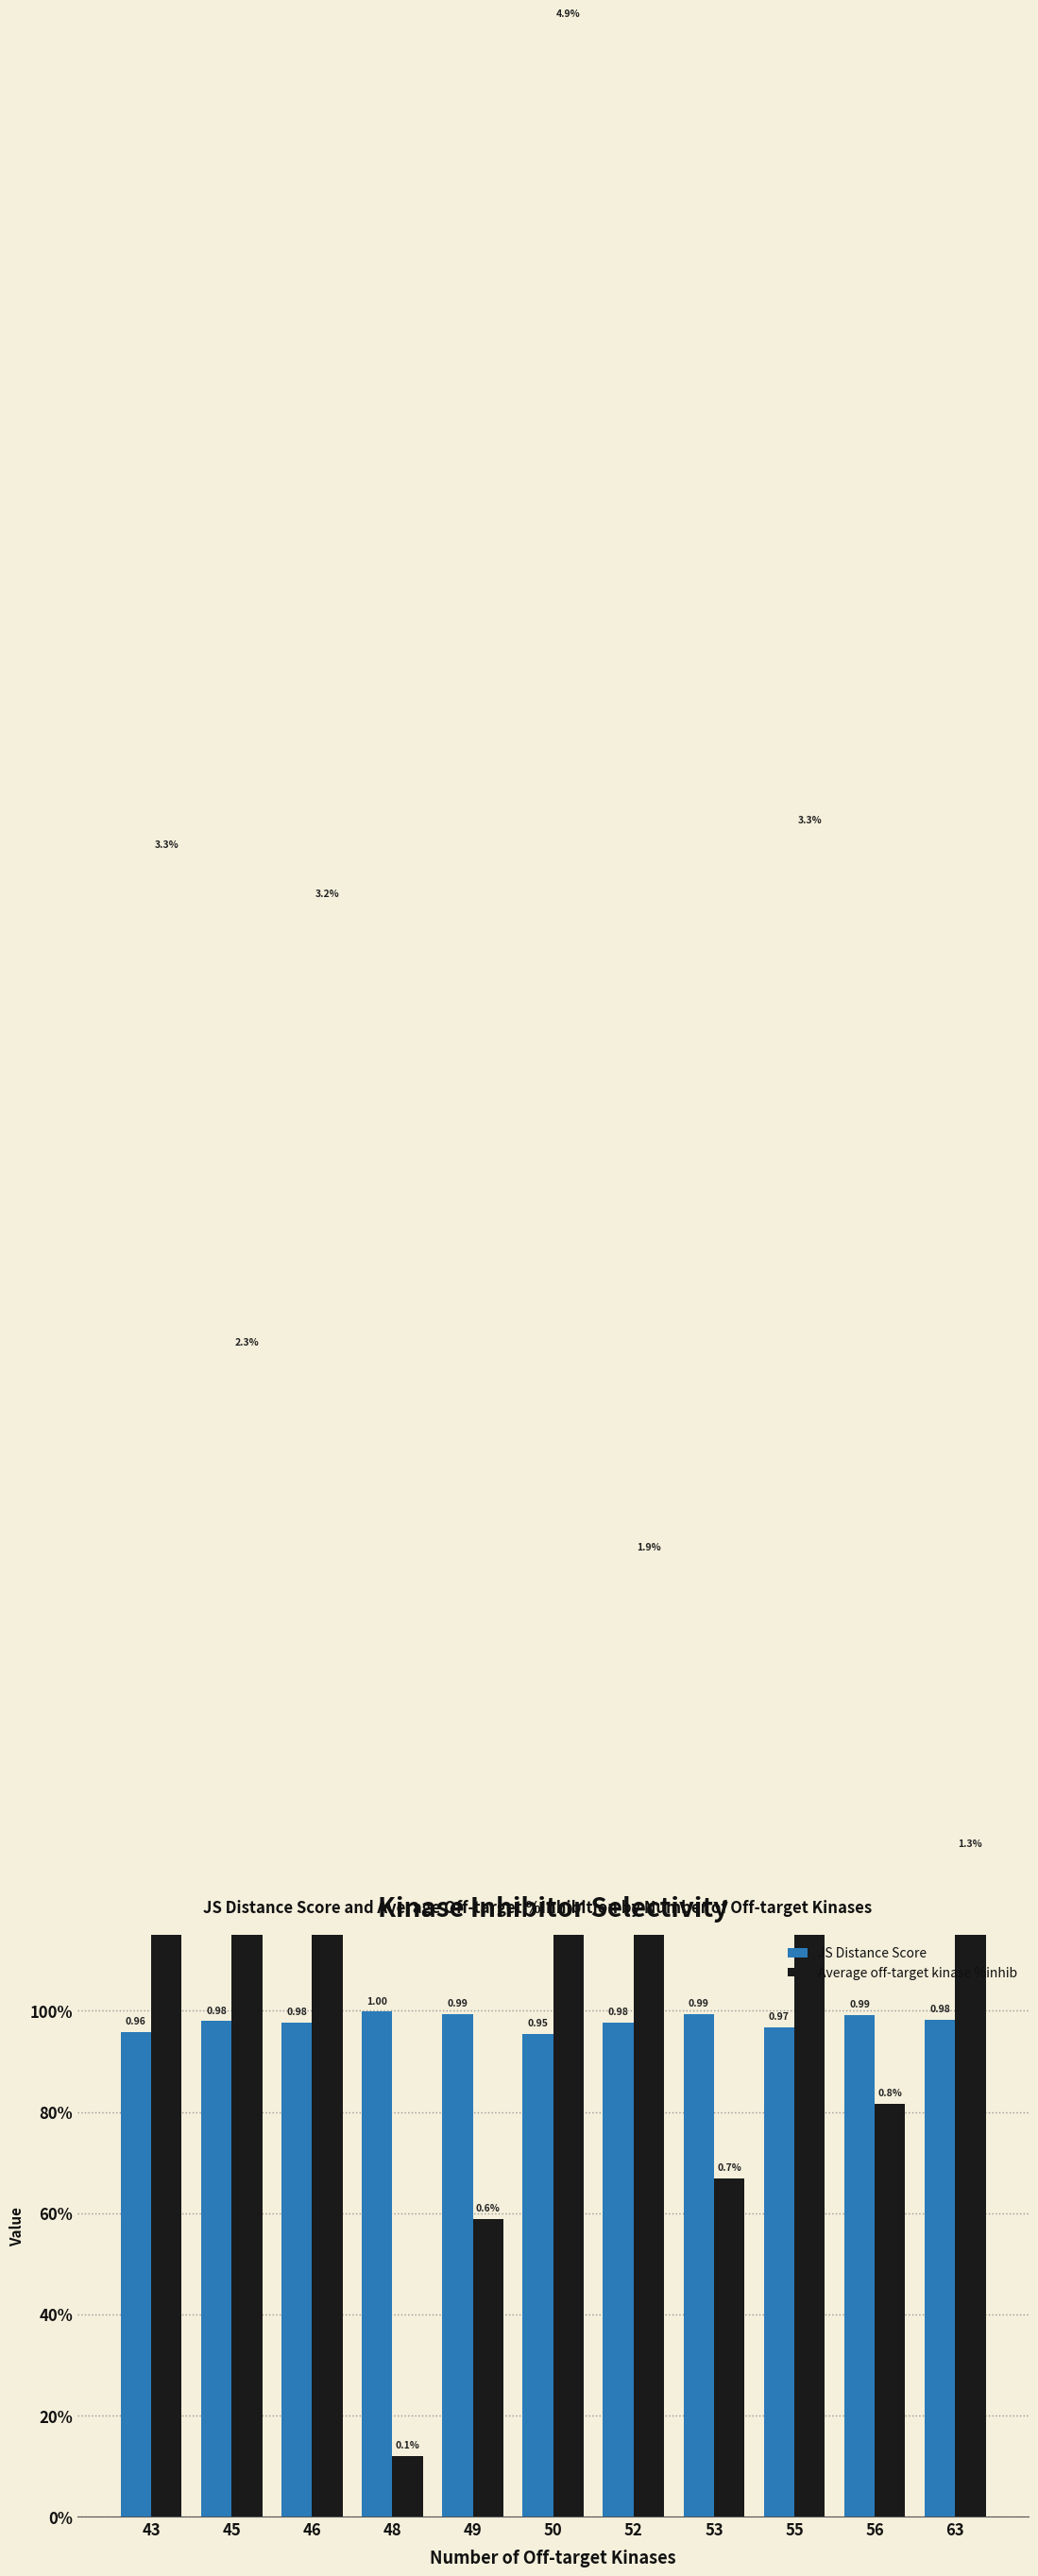

True or false: JS Distance Score has a value of 1.0 at 46.

True